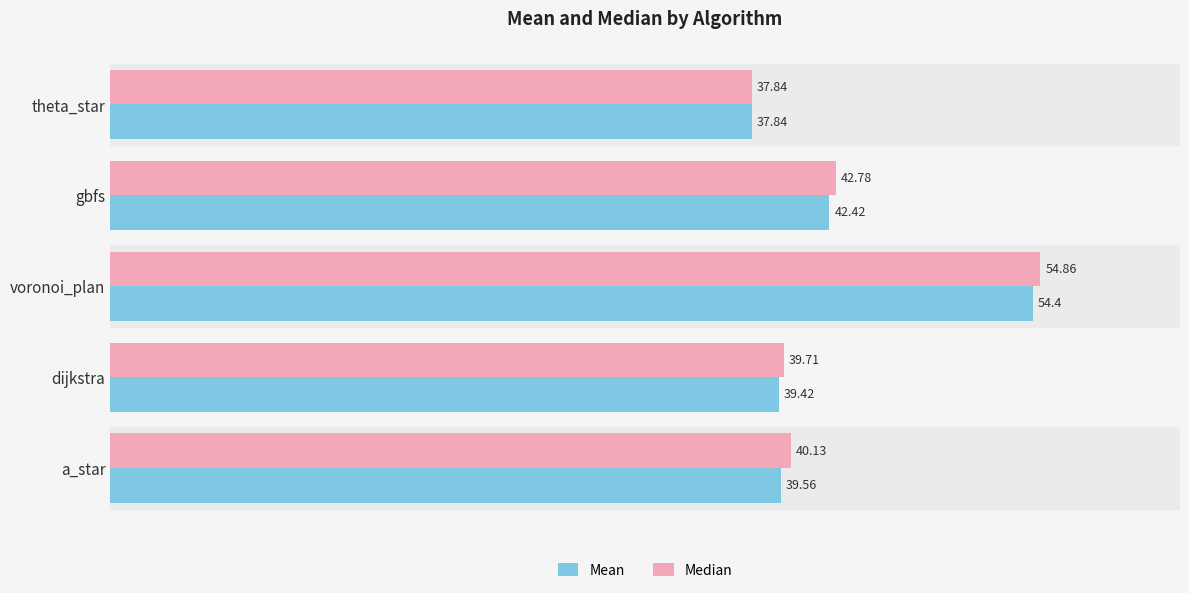

Is the value of Mean at dijkstra greater than the value of Median at dijkstra?

No